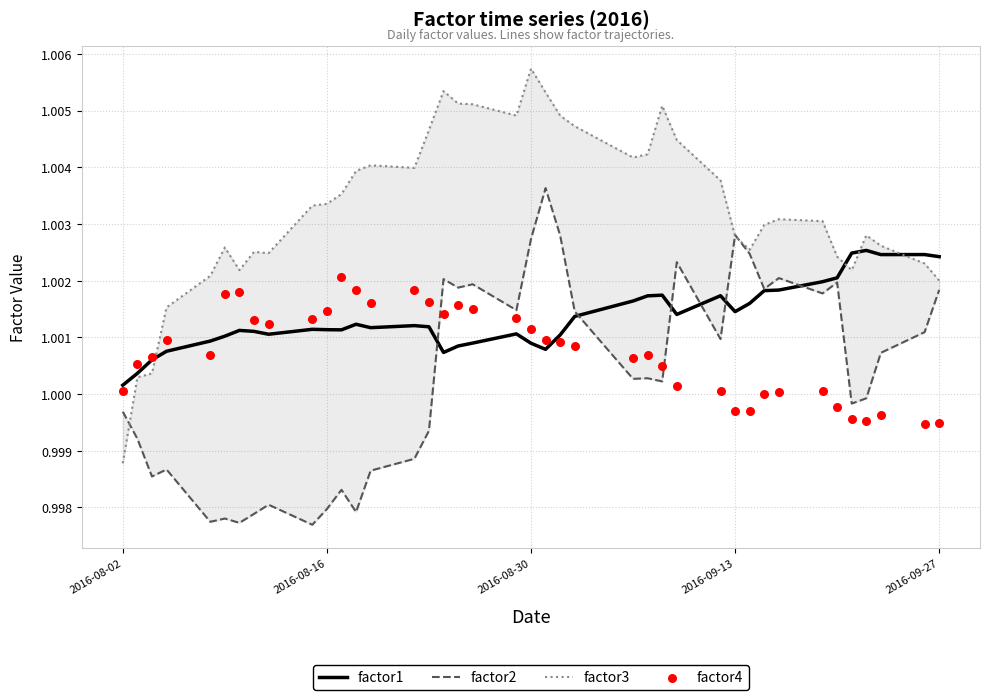

Which series reaches the maximum Y coordinate?

factor3